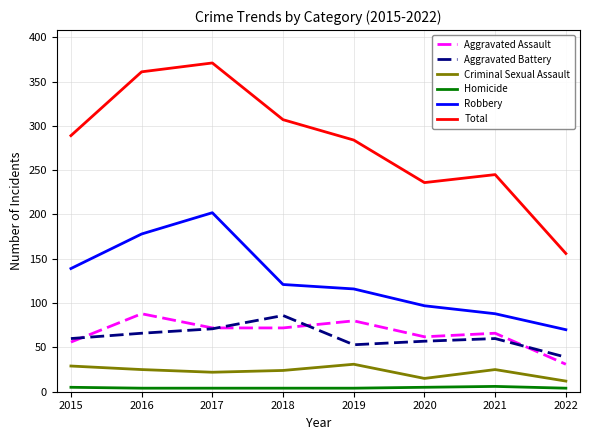

Which category has the highest value in the Total series?

2017